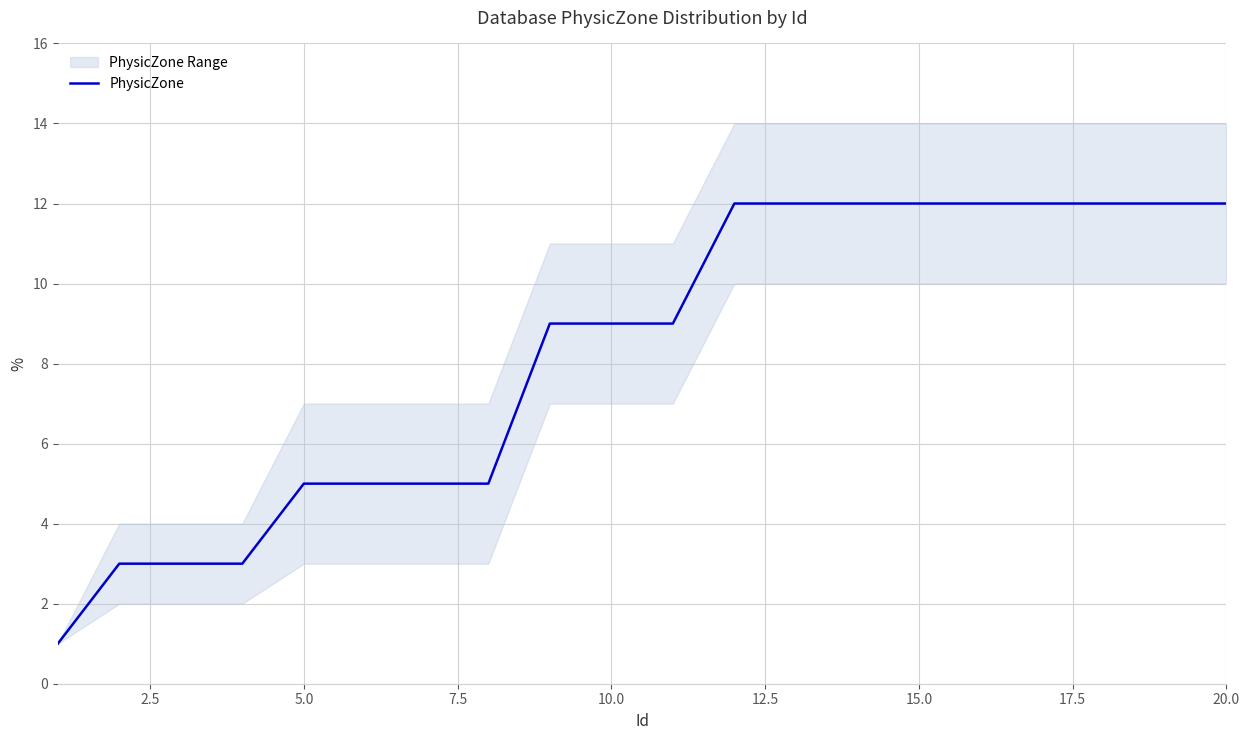

What is the difference between the maximum and minimum values?

11